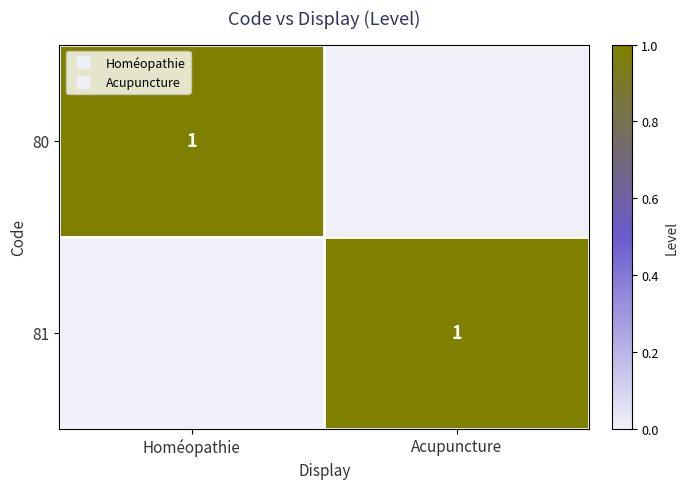

What is the sum of all 80 values?

1